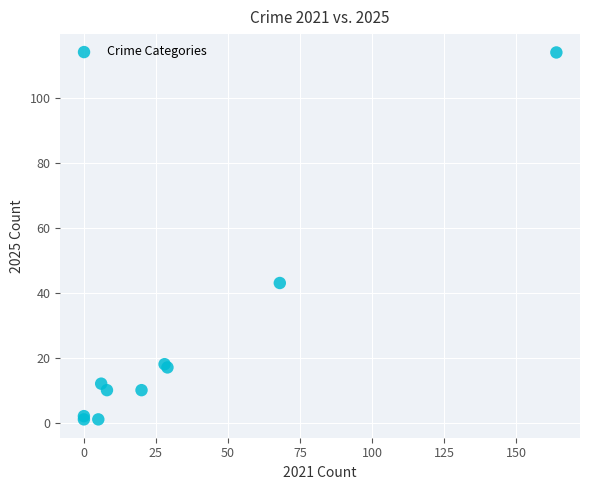

What Y value in the scatter plot is closest to 57?

43